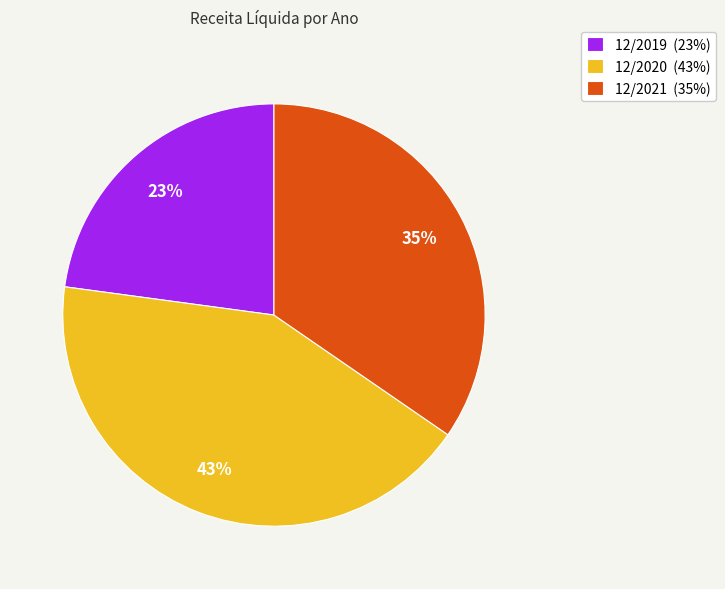

Is there any slice that represents more than half of the pie?

No